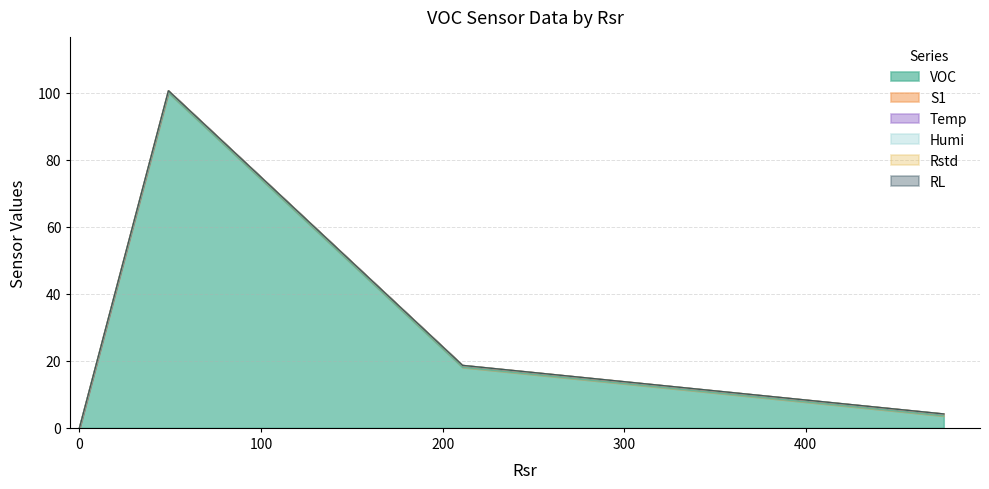

Which series has the largest total across all categories?

VOC